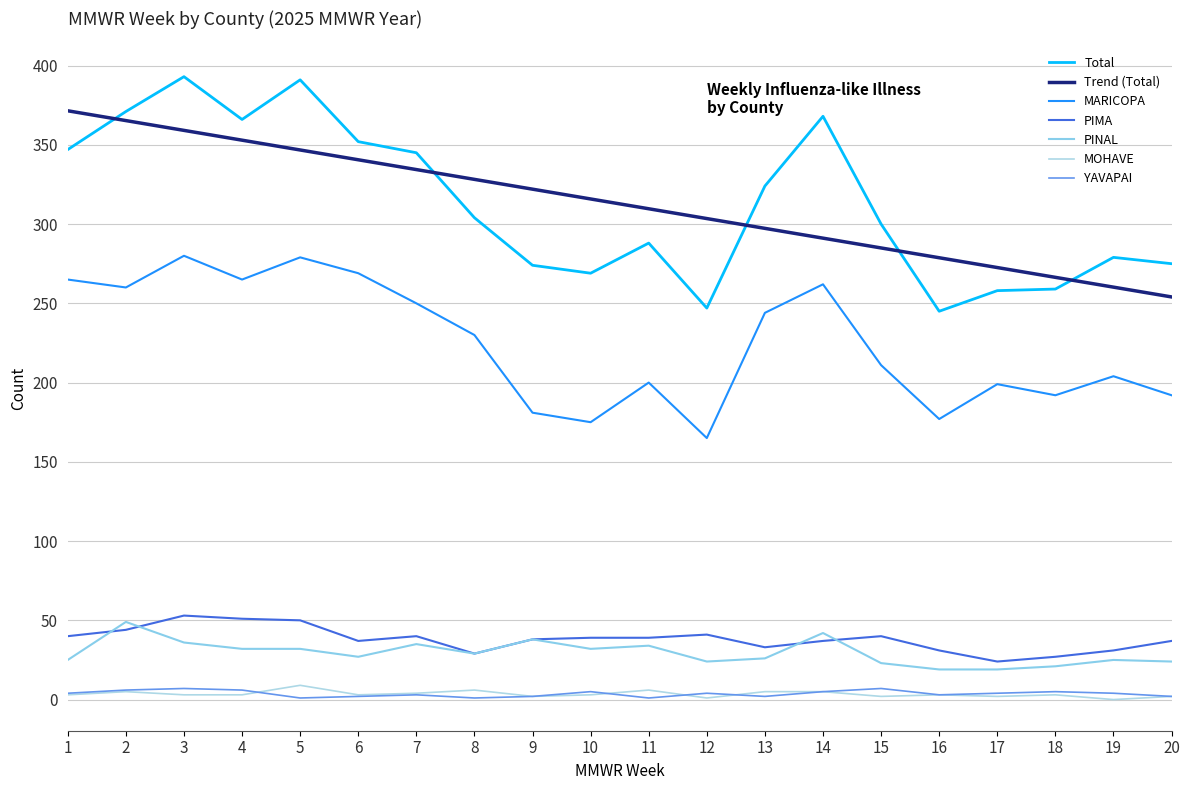

Read the YAVAPAI value at 12.

4.0